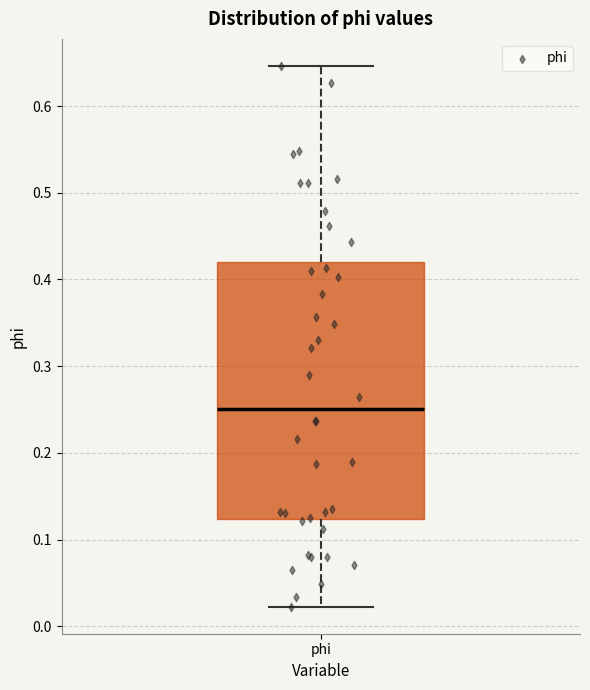

Where does the lower whisker of the box for phi end on the y-axis? The values are not printed on the chart, so give them approximately, as read against the axis.

0.02